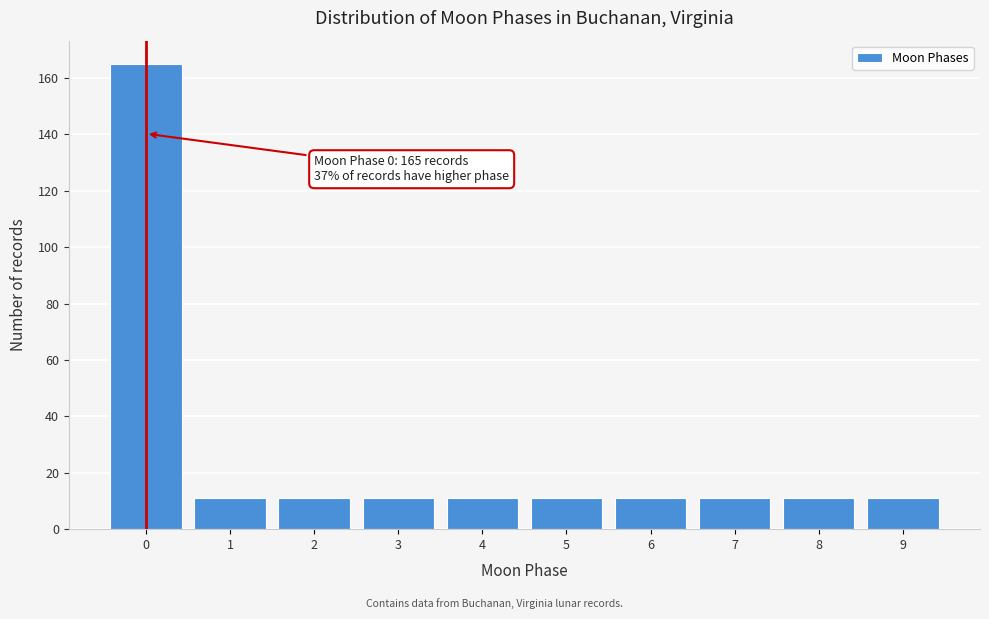

Which range on the x-axis has the tallest bar?

-0.5 to 0.5